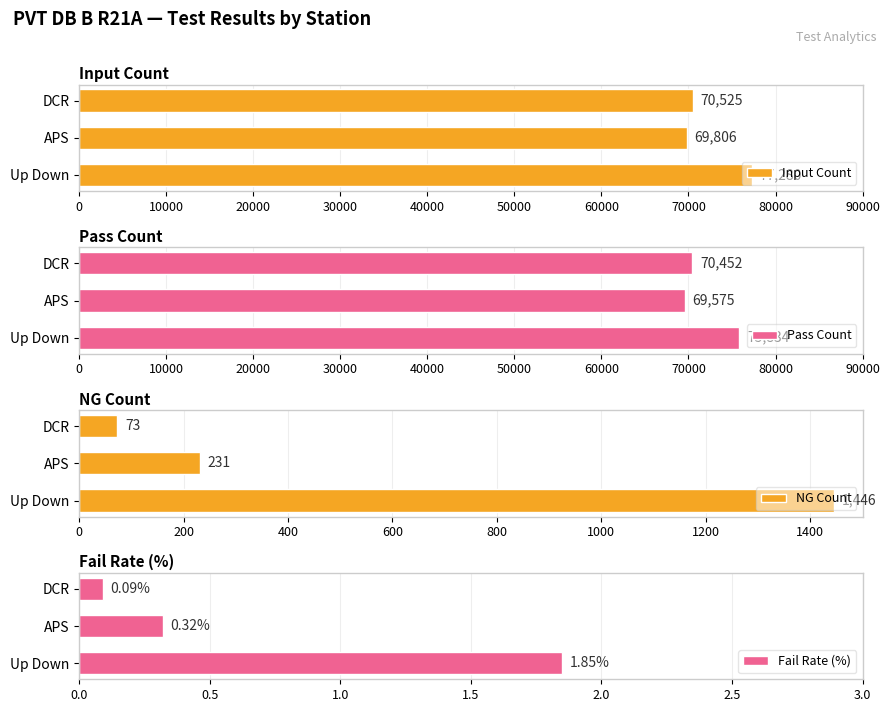

Between 0 and 20000, which series saw the biggest shift?

Input Count